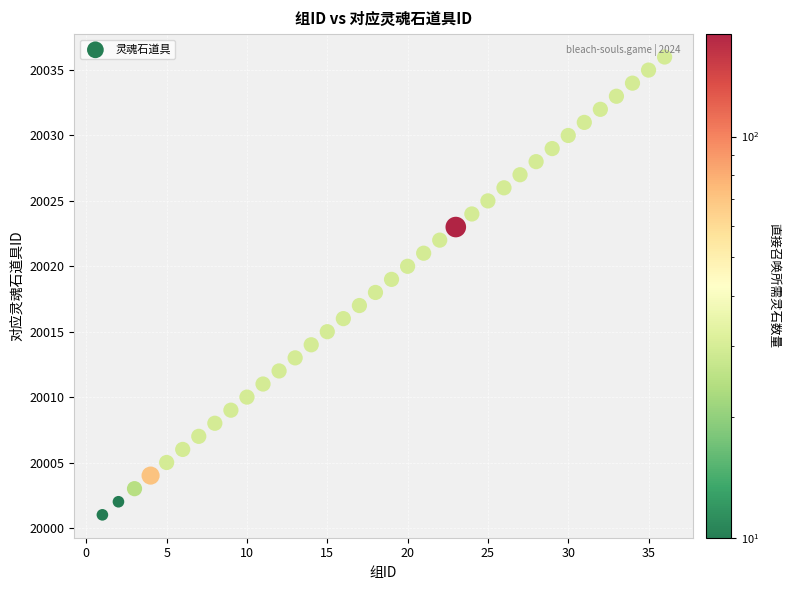

What is the range of Y values (max minus min)?

35